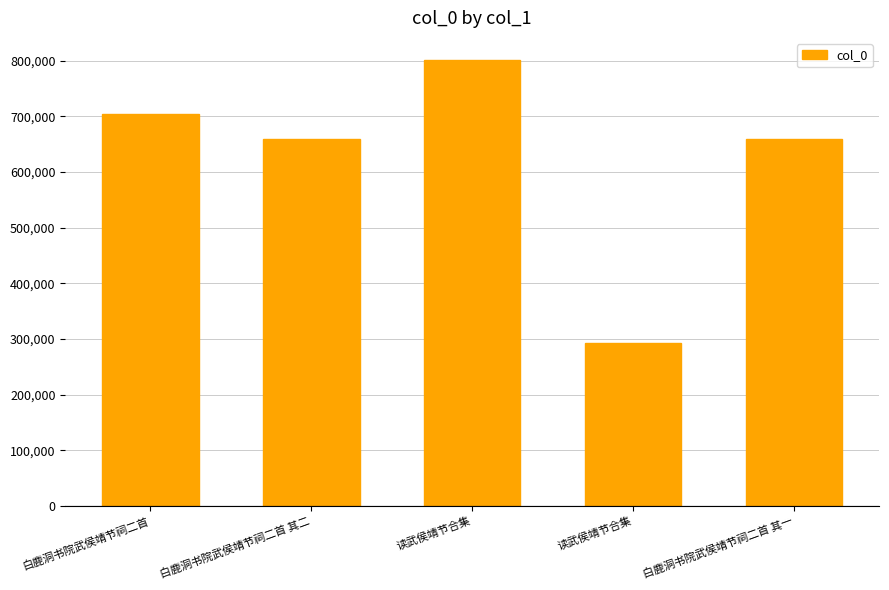

Does the chart contain any negative values?

No